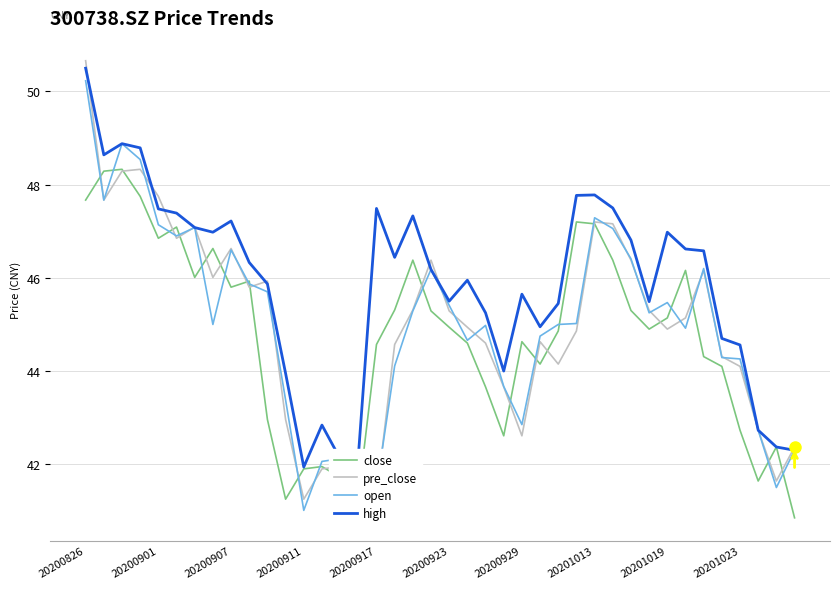

Which series has the widest spread of values?

pre_close